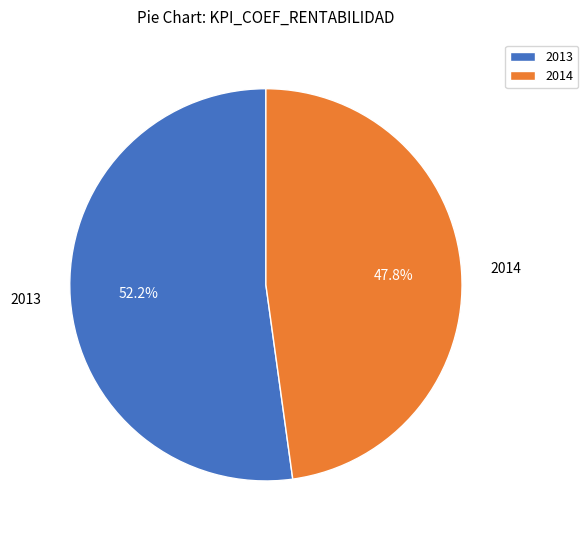

Do 2013 and 2014 together represent more than half of the pie?

Yes